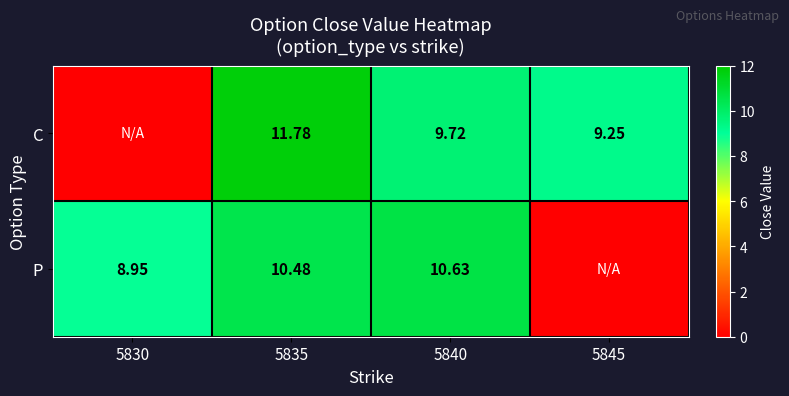

Which series changed the most between 5835 and 5840?

C